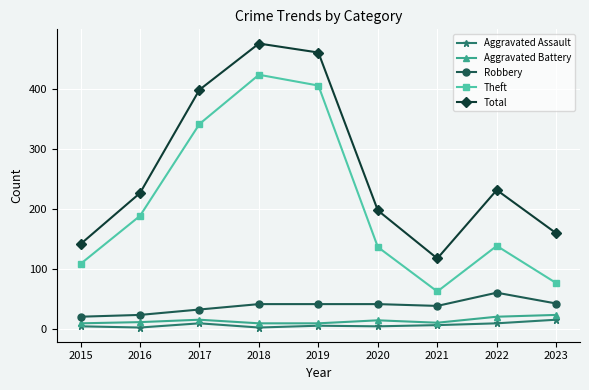

What is the maximum value for Robbery?

60